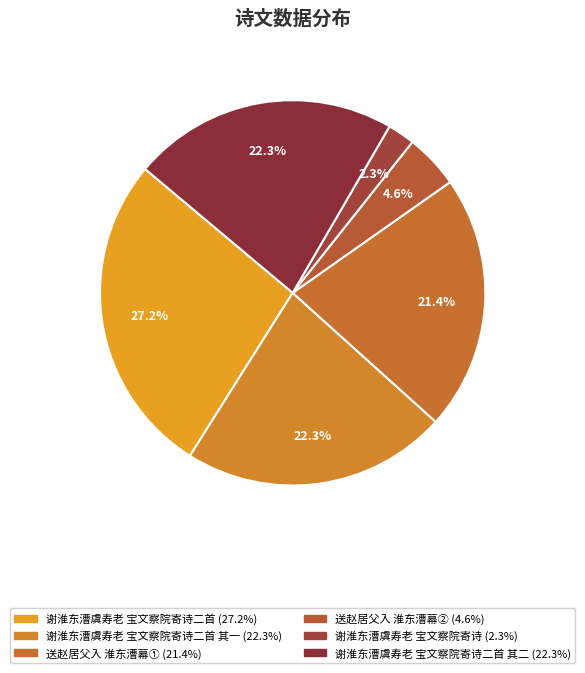

What is the smallest slice in the pie chart?

谢淮东漕虞寿老宝文察院寄诗